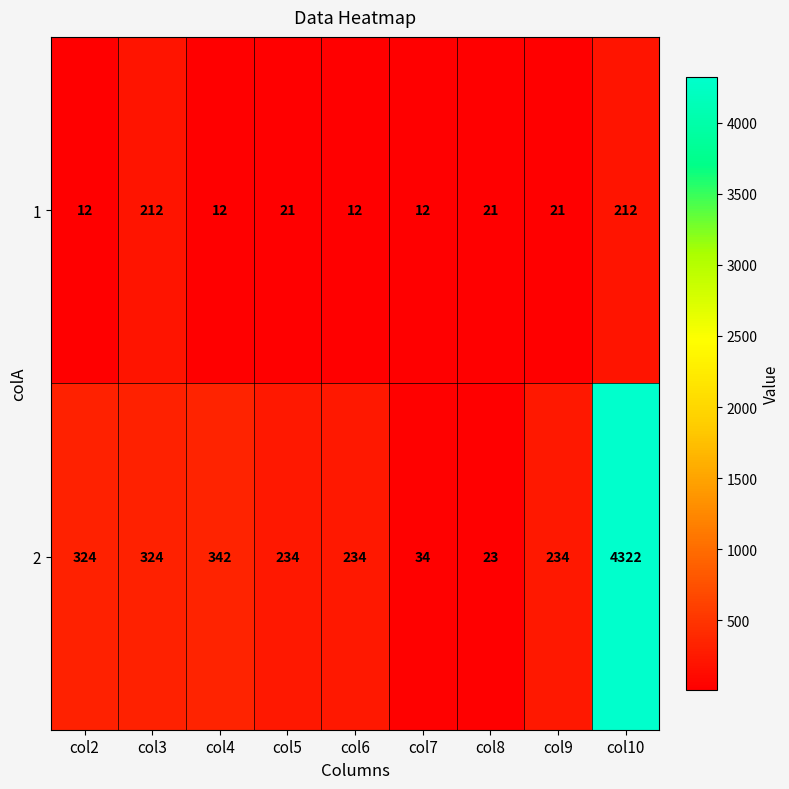

What is the approximate value of 2 at col7?

34